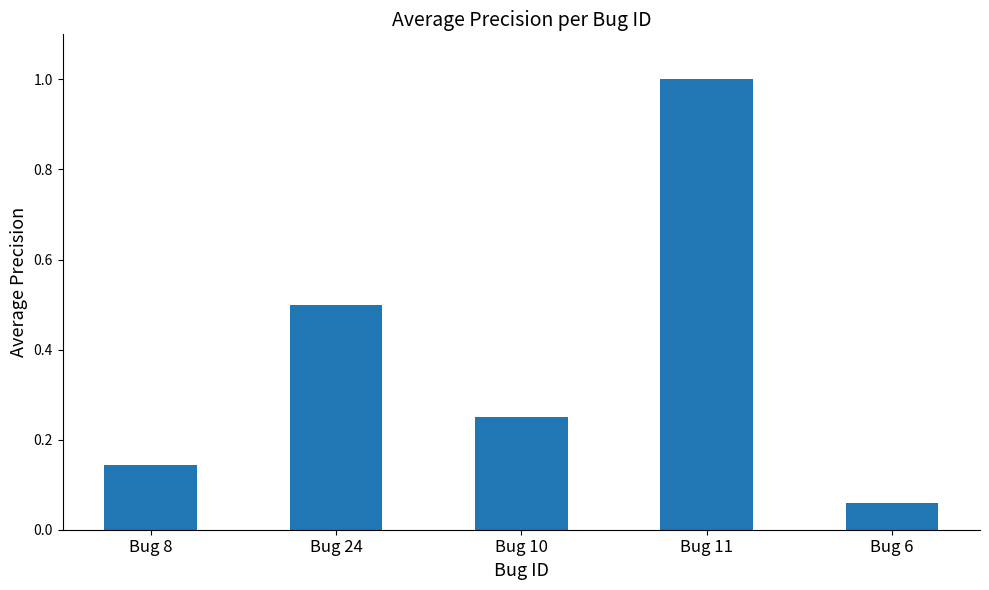

What is the greatest value displayed?

1.0